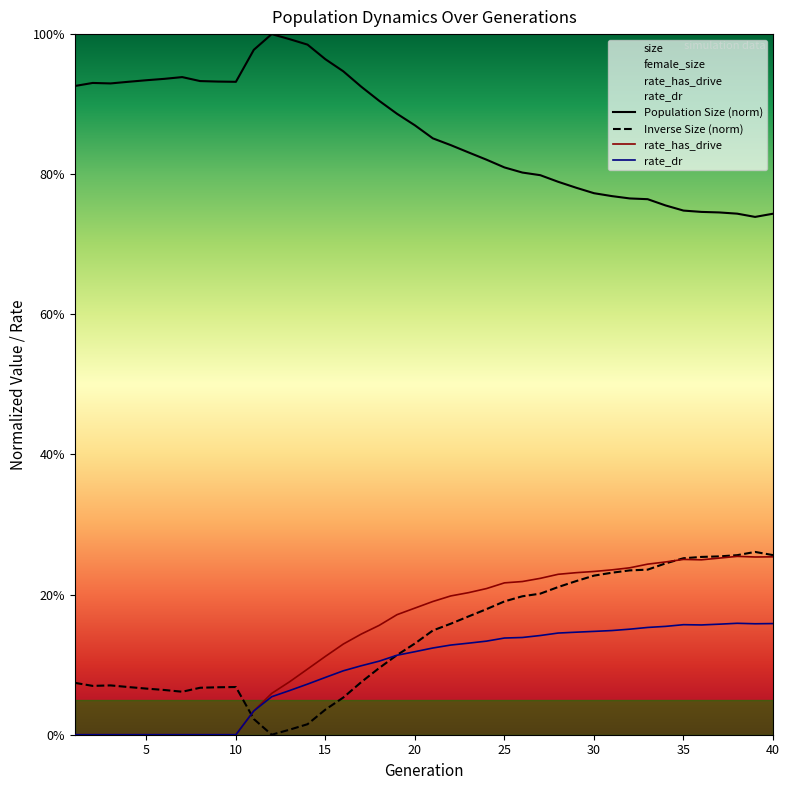

Reading left to right, what are all the values shown in this chart?

size: 0.9	0.9	0.9	0.9	0.9	0.9	0.9	0.9	0.9	0.9	1.0	1.0	1.0	1.0	1.0	0.9	0.9	0.9	0.9	0.9	0.9	0.8	0.8	0.8	0.8	0.8	0.8	0.8	0.8	0.8	0.8	0.8	0.8	0.8	0.7	0.7	0.7	0.7	0.7	0.7
rate_has_drive: 0.0	0.0	0.0	0.0	0.0	0.0	0.0	0.0	0.0	0.0	0.0	0.1	0.1	0.1	0.1	0.1	0.1	0.2	0.2	0.2	0.2	0.2	0.2	0.2	0.2	0.2	0.2	0.2	0.2	0.2	0.2	0.2	0.2	0.2	0.3	0.2	0.3	0.3	0.3	0.3
rate_dr: 0.0	0.0	0.0	0.0	0.0	0.0	0.0	0.0	0.0	0.0	0.0	0.1	0.1	0.1	0.1	0.1	0.1	0.1	0.1	0.1	0.1	0.1	0.1	0.1	0.1	0.1	0.1	0.1	0.1	0.1	0.1	0.2	0.2	0.2	0.2	0.2	0.2	0.2	0.2	0.2